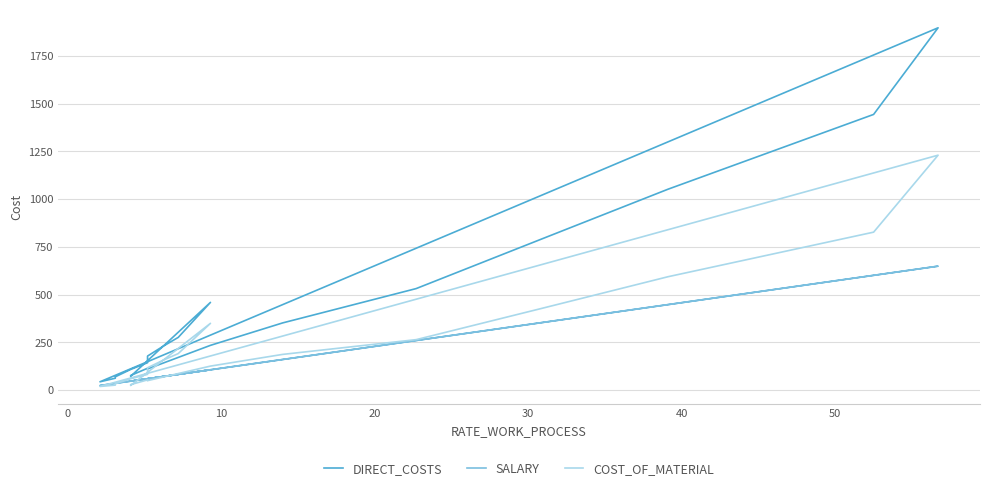

In COST_OF_MATERIAL, how many points are lower than both neighbors (excluding endpoints)?

2